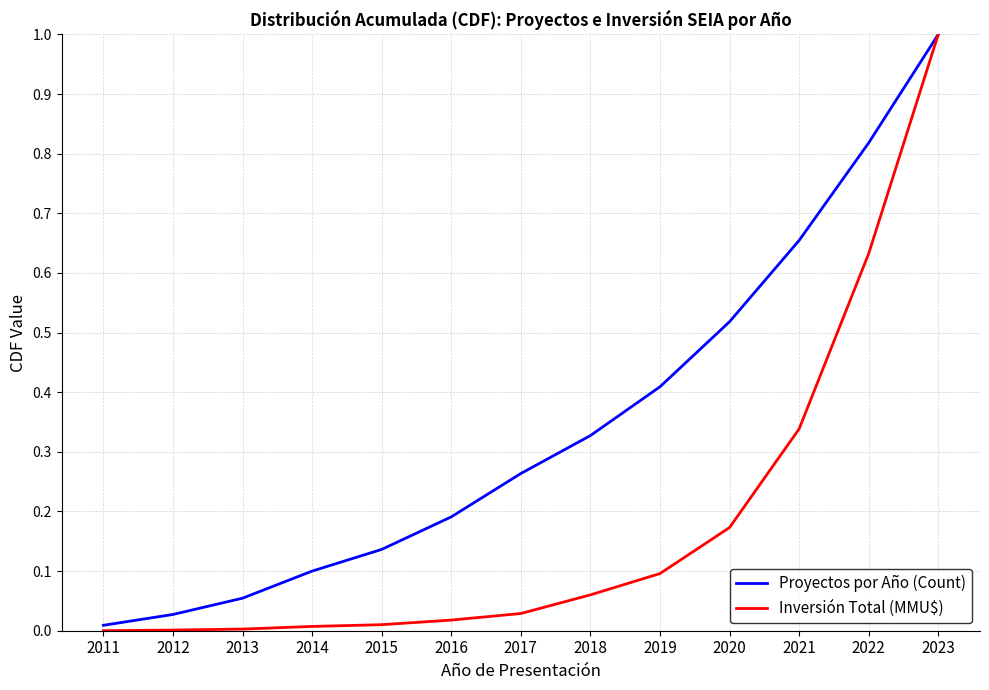

Which series has the widest spread of values?

Inversión Total (MMU$)